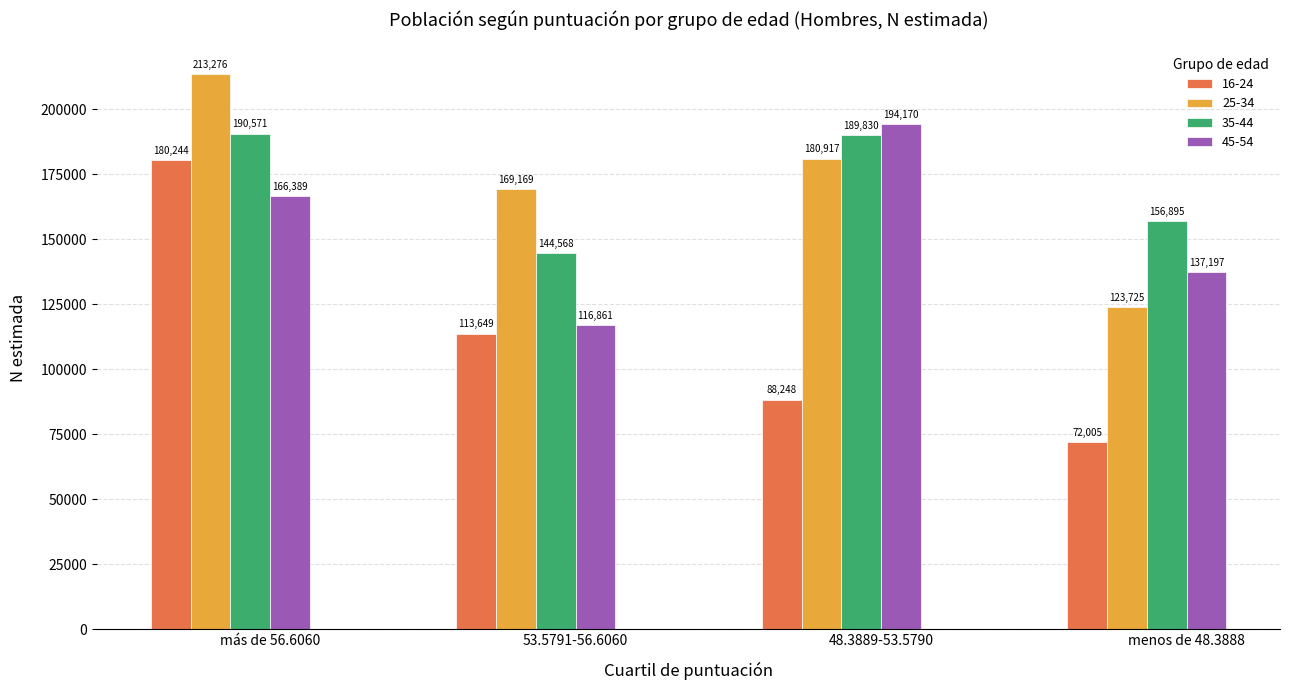

Which series has the widest spread of values?

16-24